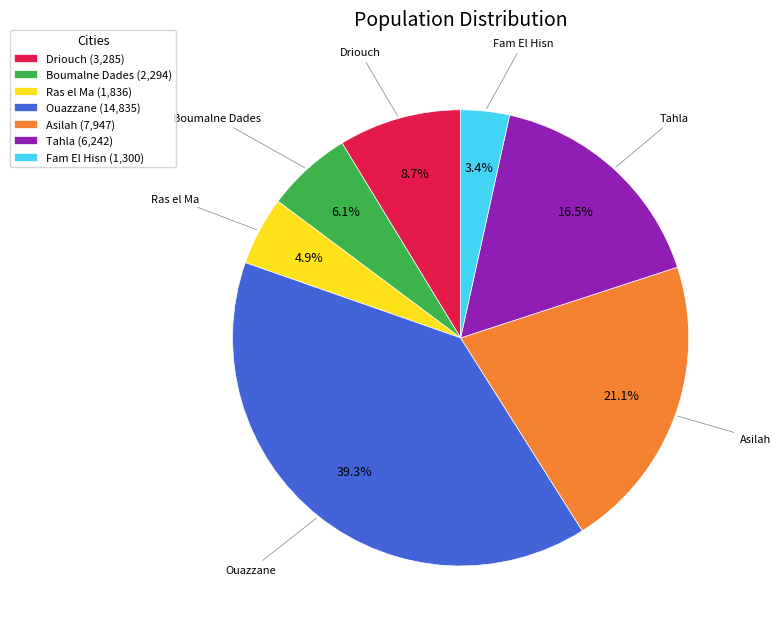

What is the ratio of the value at Ouazzane to the value at Tahla?

2.4